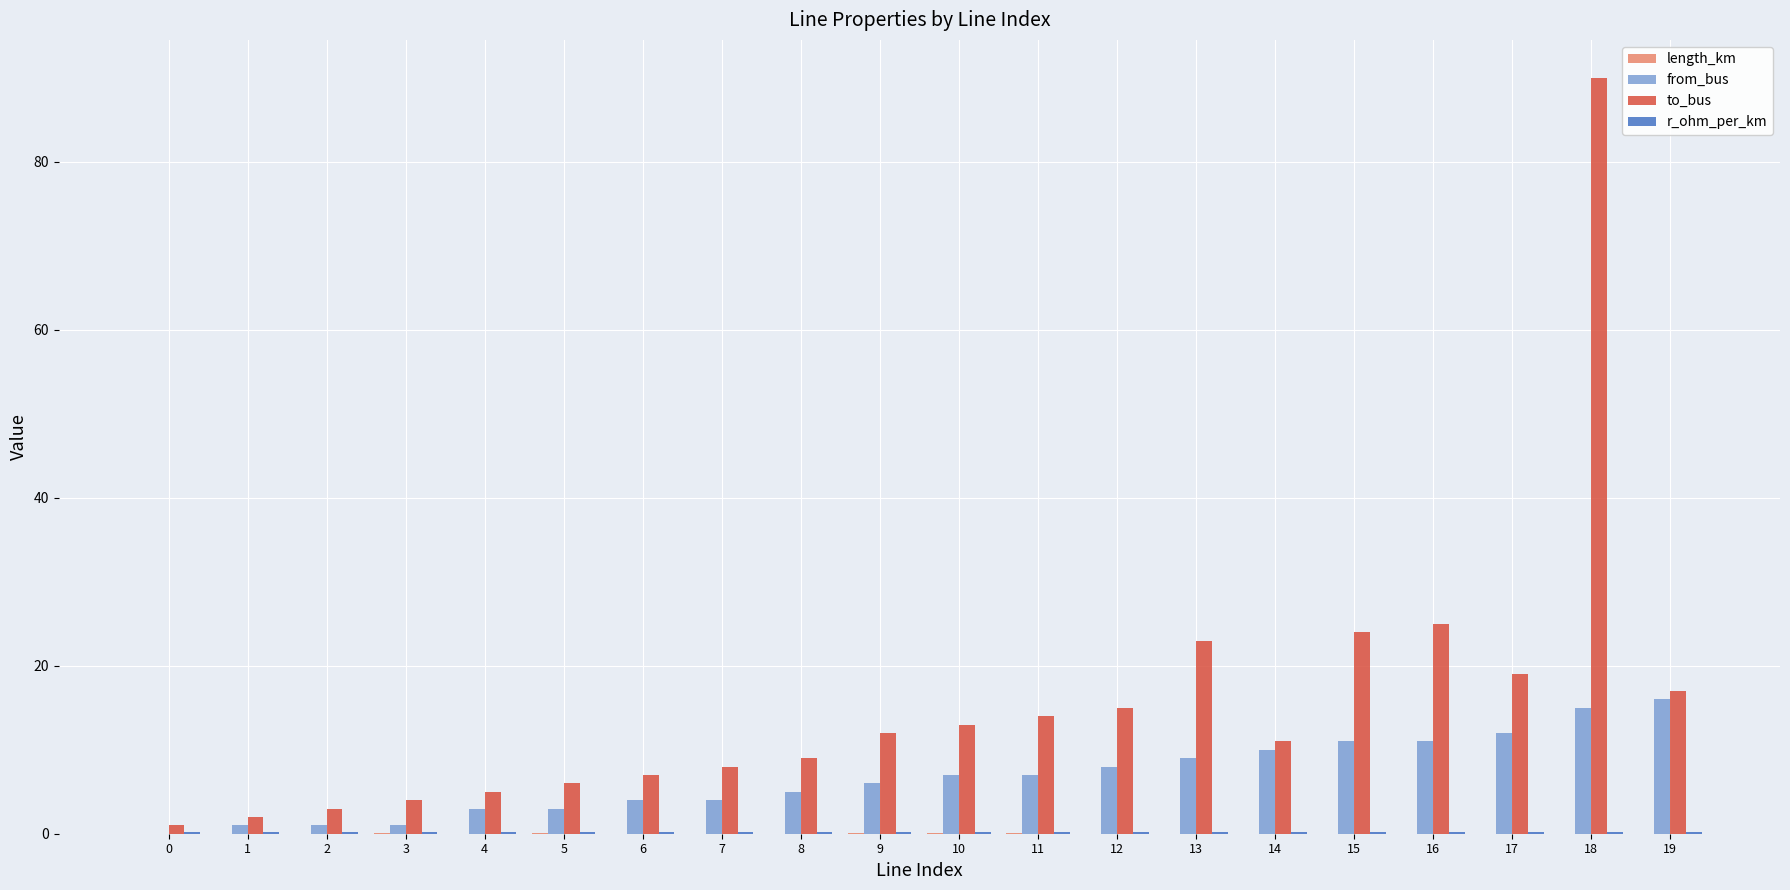

Count the number of categories in the chart.

20